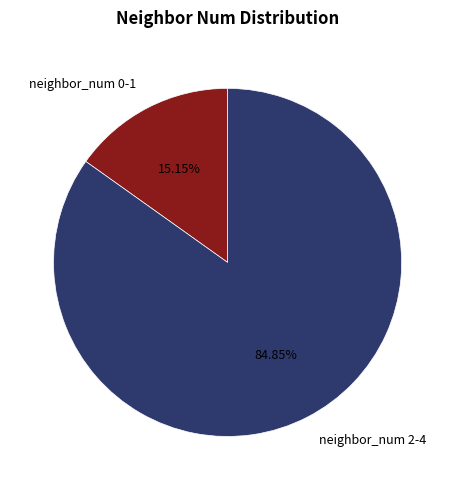

Is the sum of neighbor_num 2-4 and neighbor_num 0-1 greater than half?

Yes